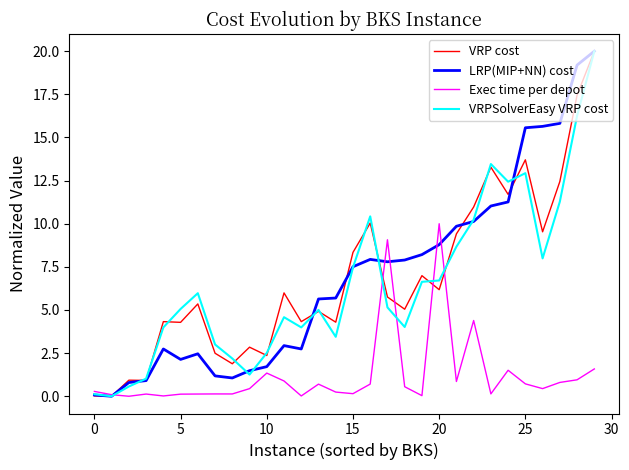

What is the maximum value for Exec time per depot?

10.0